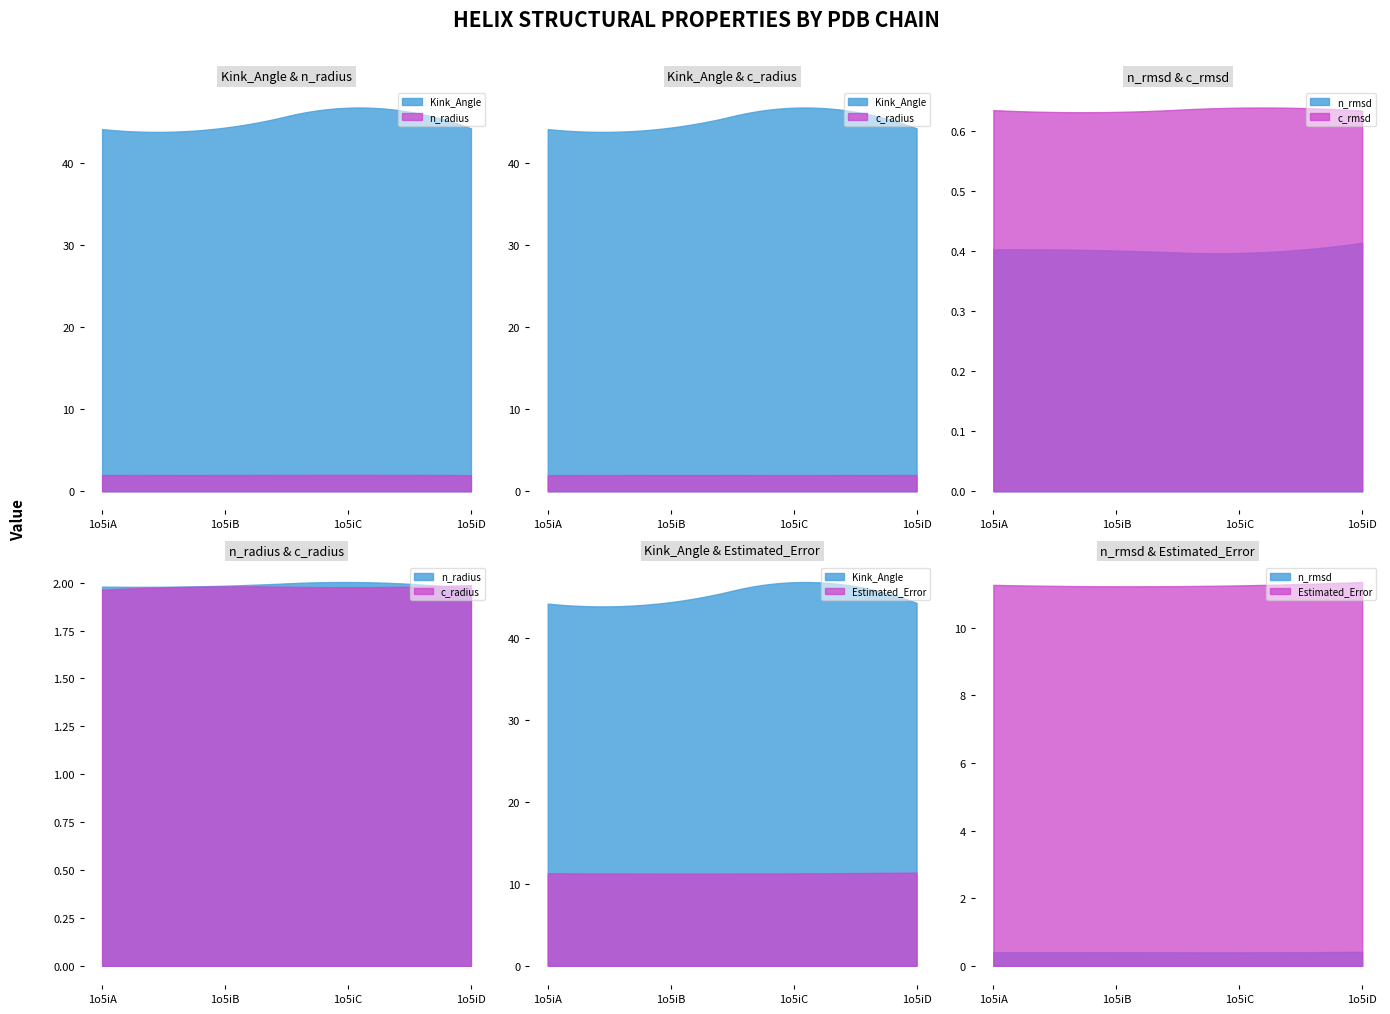

Is it true that Kink_Angle equals 65.0 at 1o5iD?

False